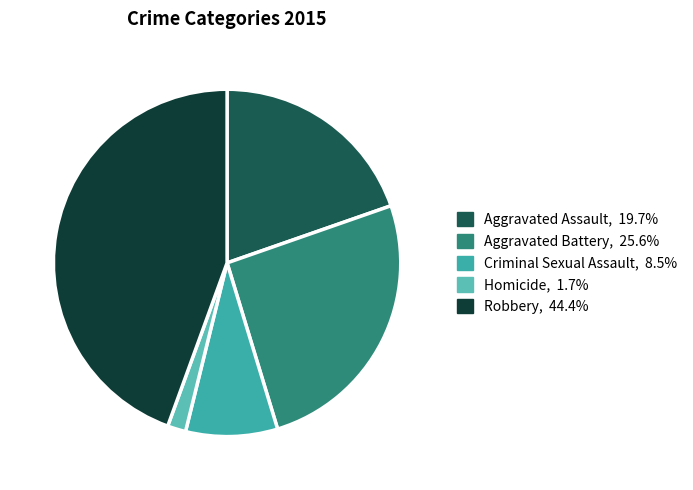

Count the number of slices in the pie.

5